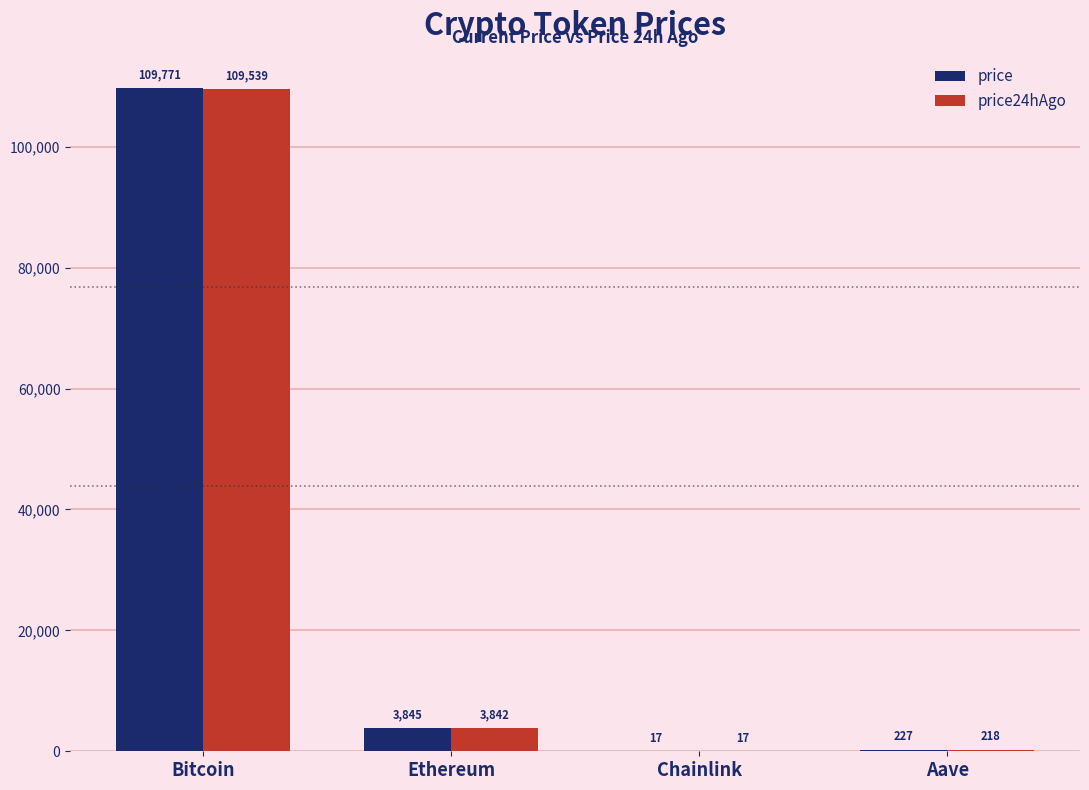

At which category is the sum across all series the highest?

Bitcoin